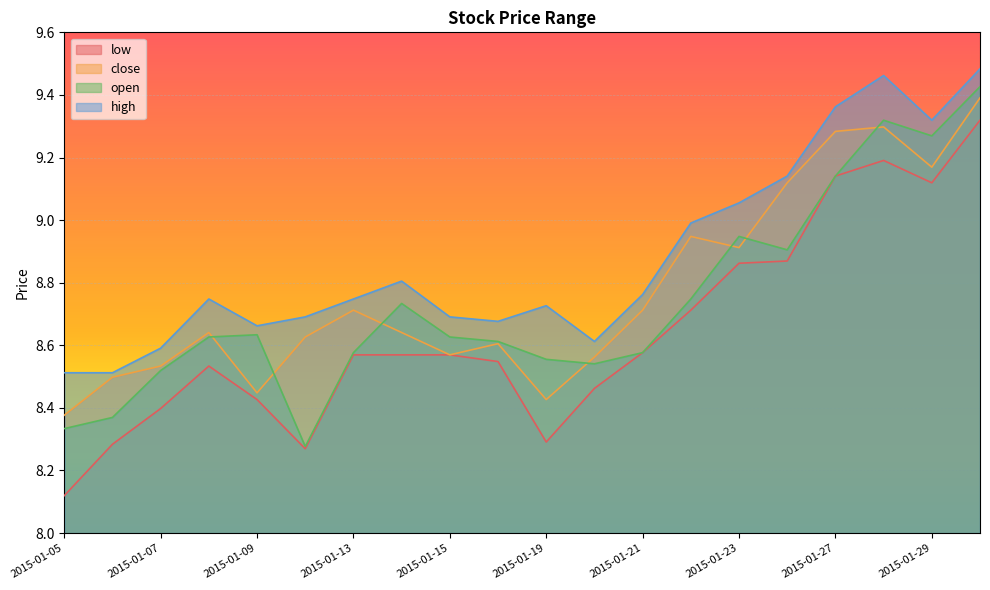

How many data points does each series have?

20